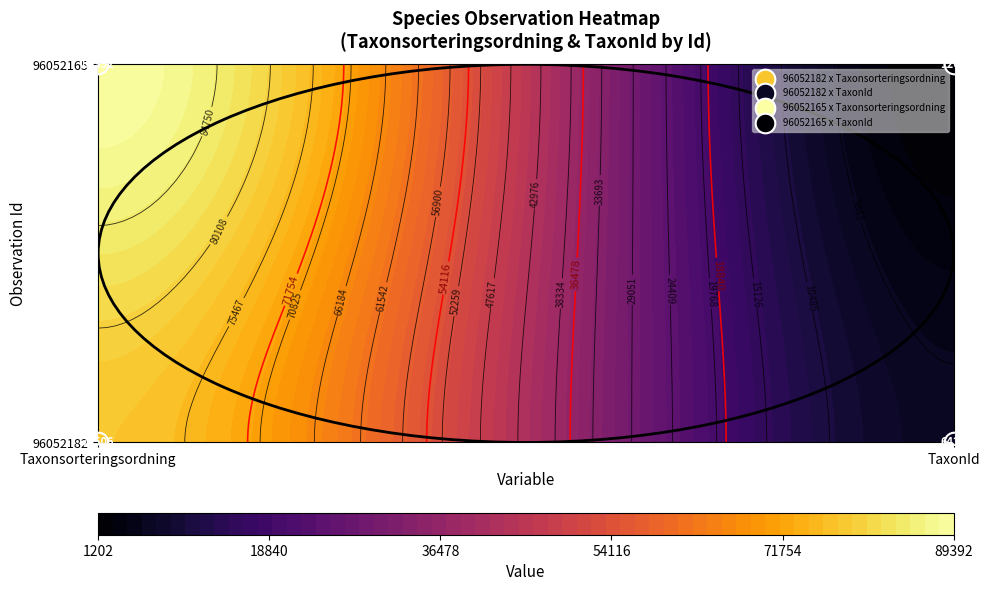

Rank the series by their average value, from highest to lowest.

96052165, 96052182